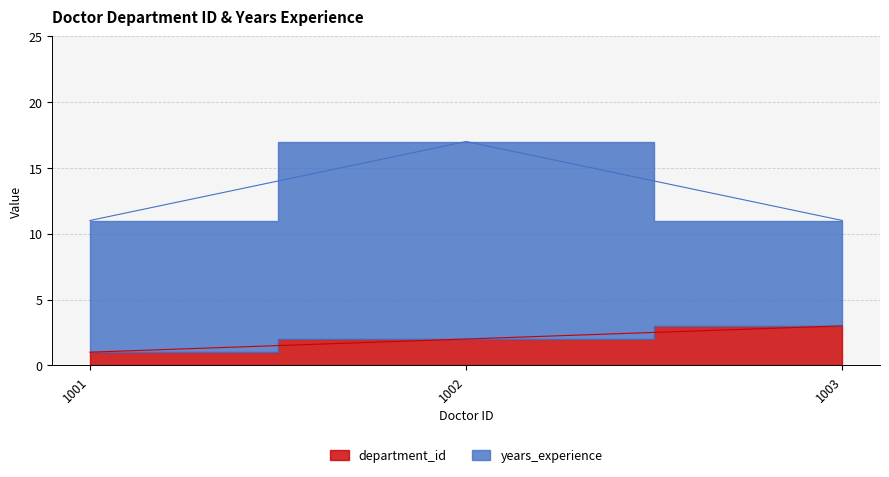

Between 1003 and 1002, which is larger?

1003